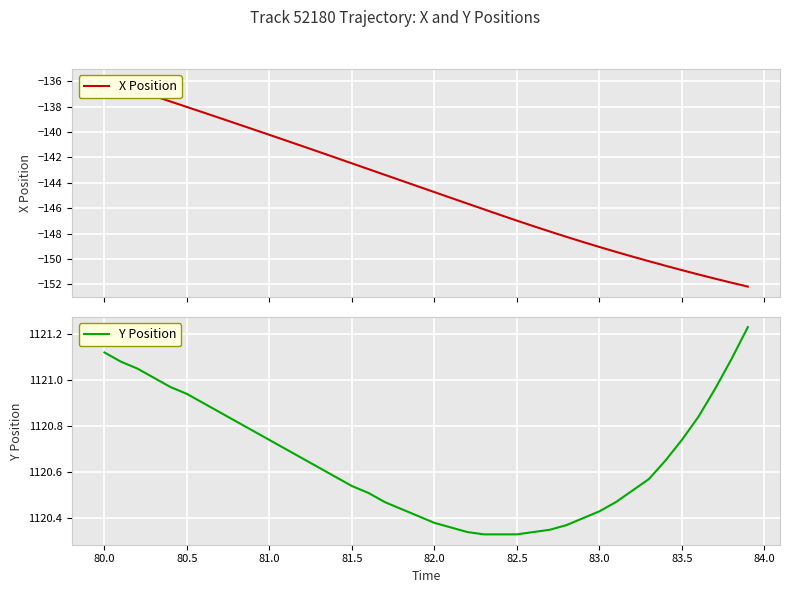

Which series has the largest range (max minus min)?

X Position